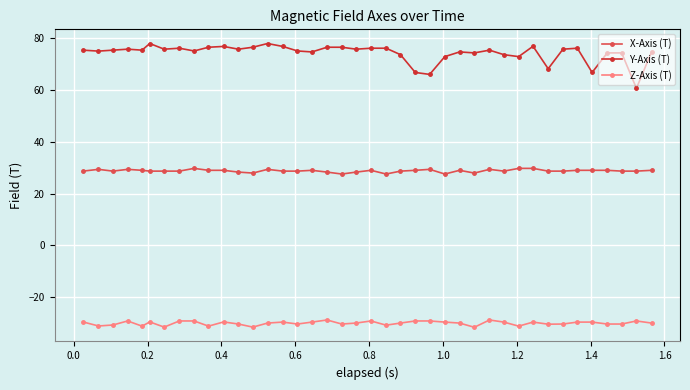

True or false: Y-Axis (T) has more than 0 interior local peaks.

True